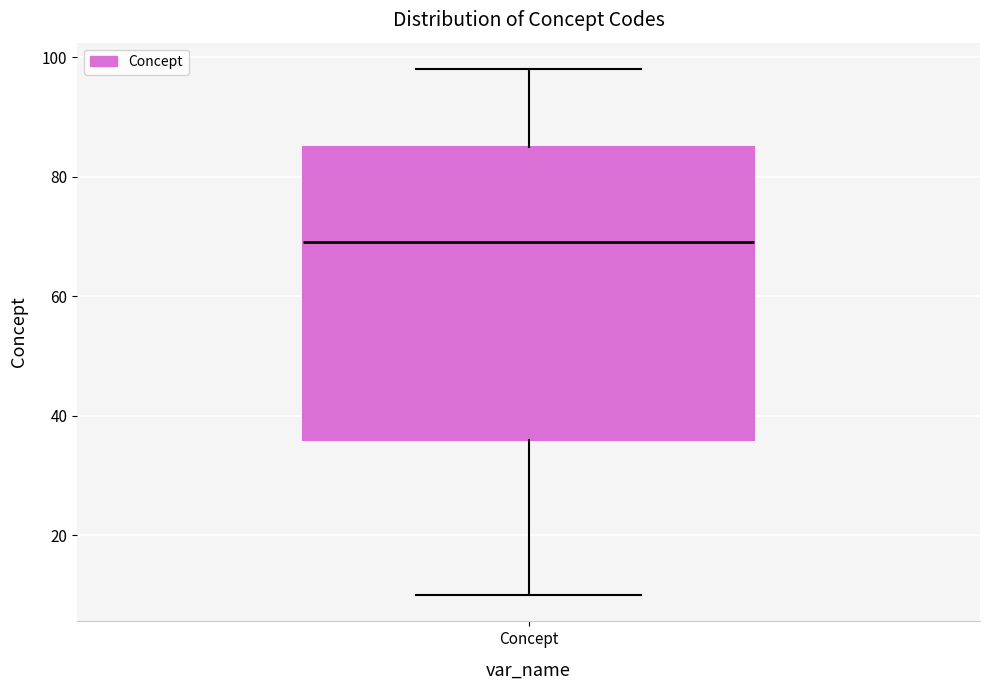

Read this box plot against the y-axis: the position of the median line, the range covered by the box, and the ends of both whiskers. The values are not printed on the chart, so give them approximately, as read against the axis.

median 70, box 36 to 86, whiskers 10 to 98